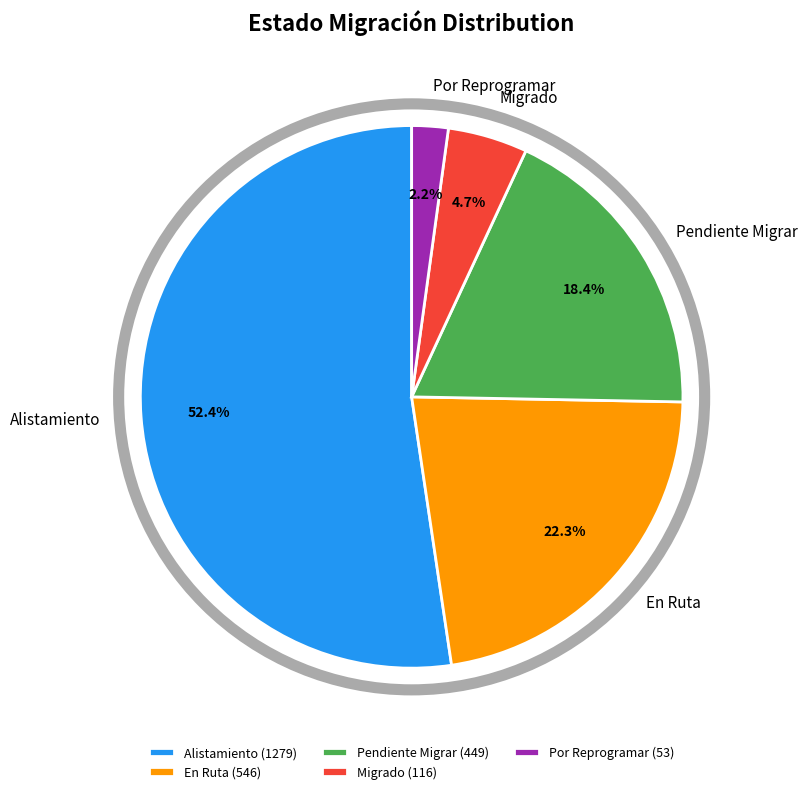

Is the sum of Por Reprogramar and Pendiente Migrar greater than half?

No